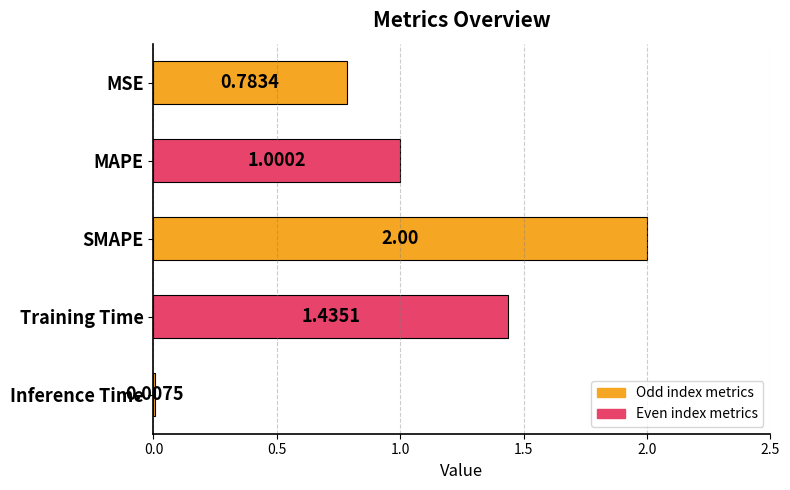

Are the bars grouped side by side (vs. stacked)?

No